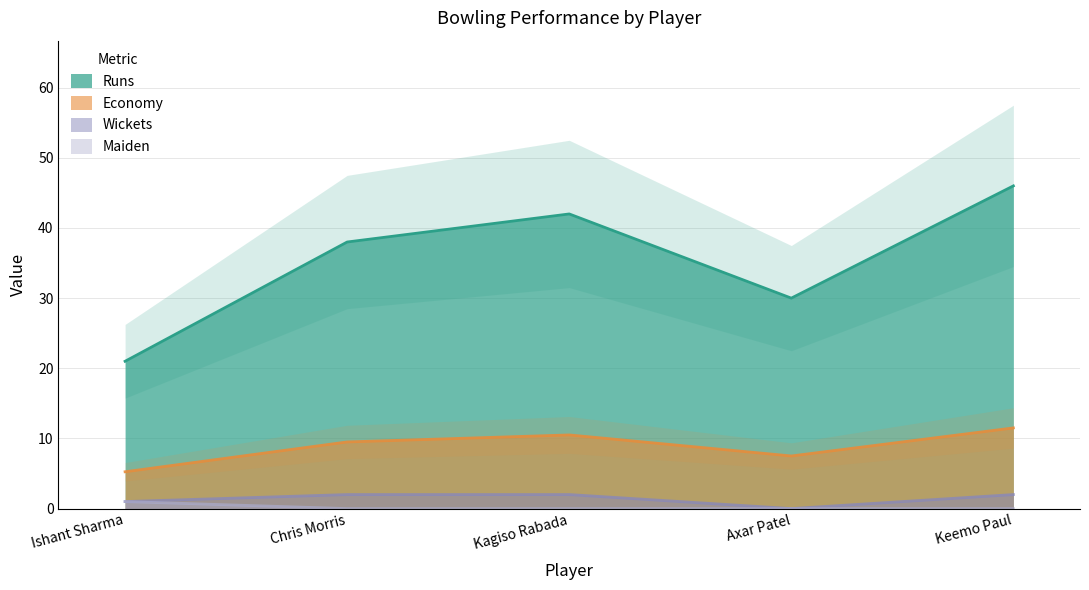

Which series has the largest range (max minus min)?

Runs